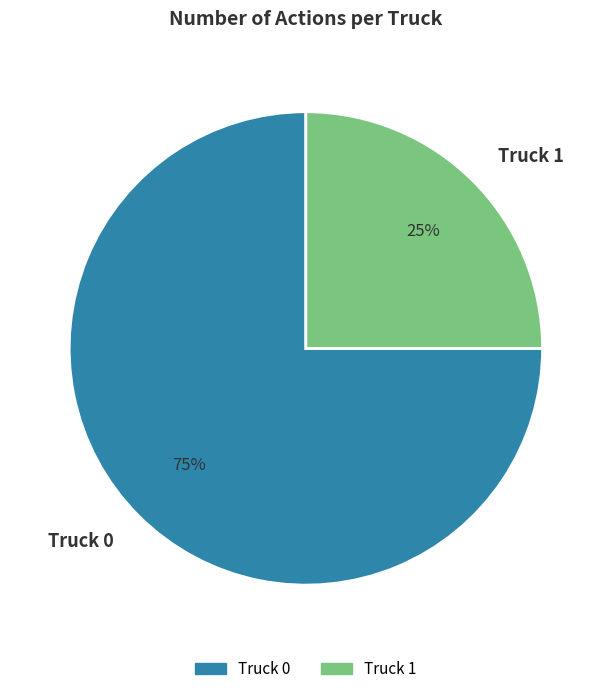

How many slices are in this pie chart?

2